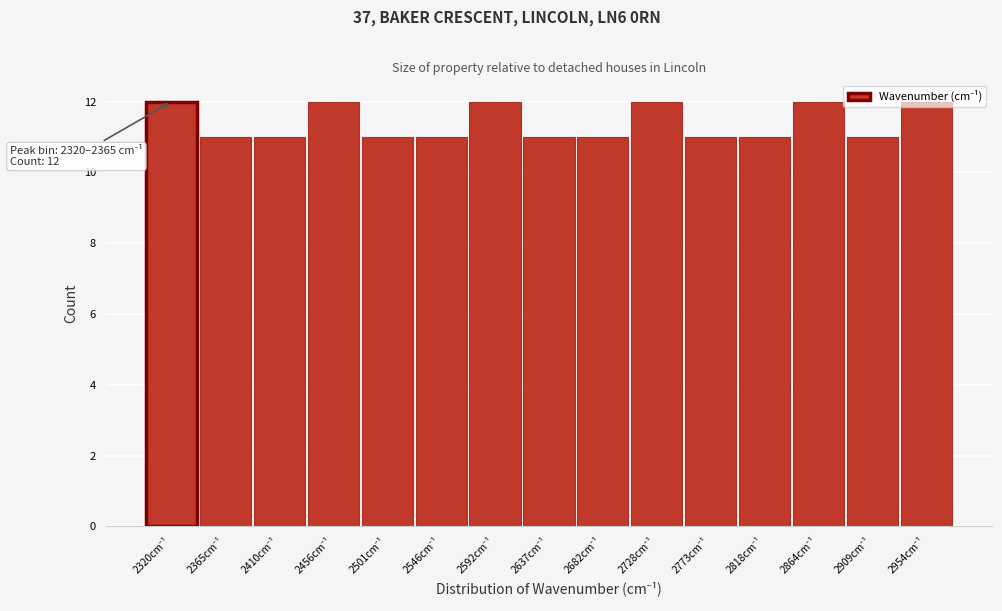

What is the average value?

11